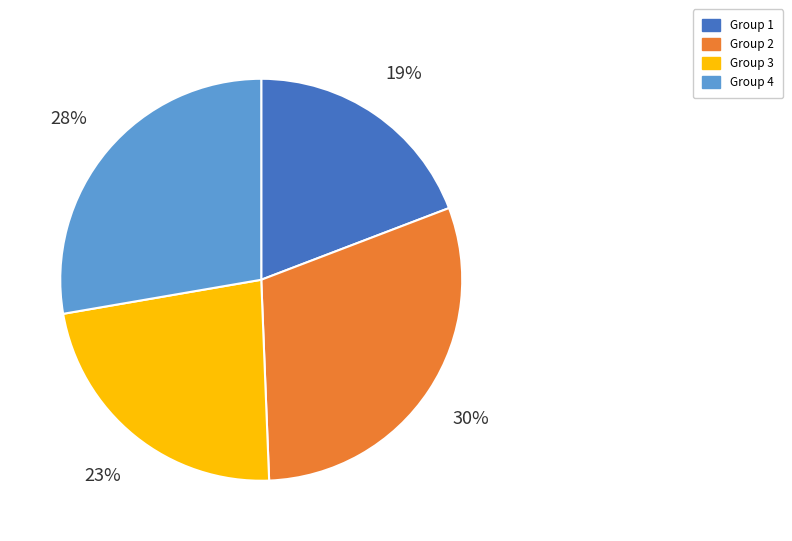

Do Group 2 and Group 3 together represent more than half of the pie?

Yes